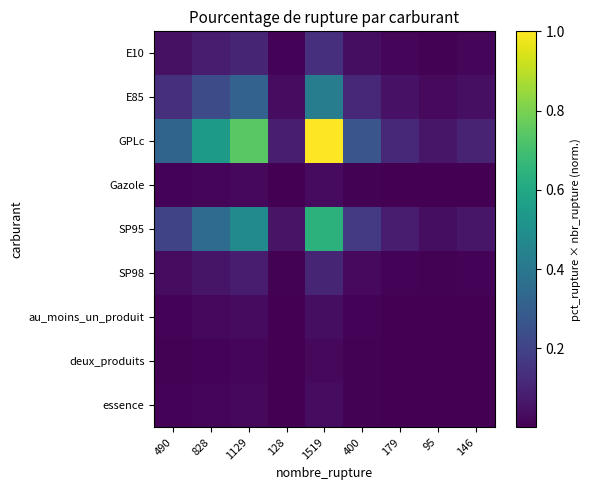

How many distinct data groups are displayed?

9